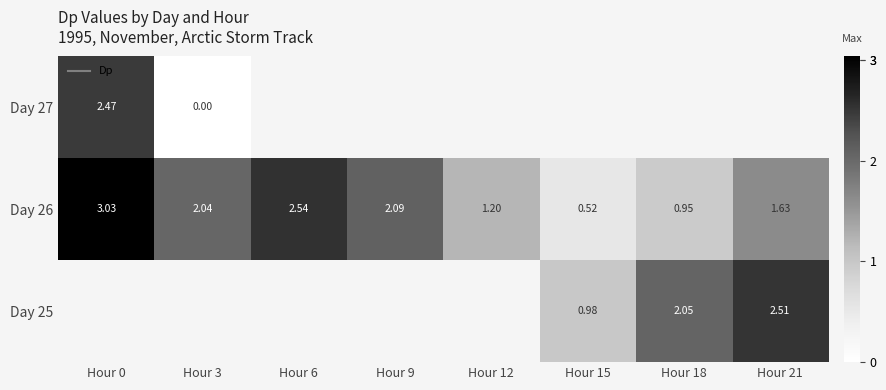

At which label is Day 26 closest to 1?

Hour 18